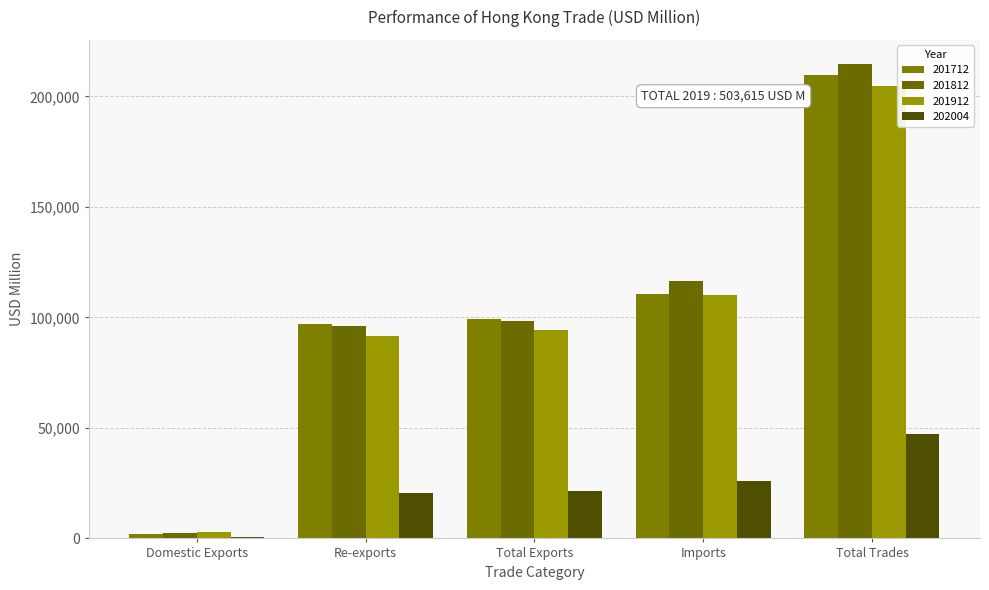

What is the value of the 202004 bar at the 1st from the left?

793.9